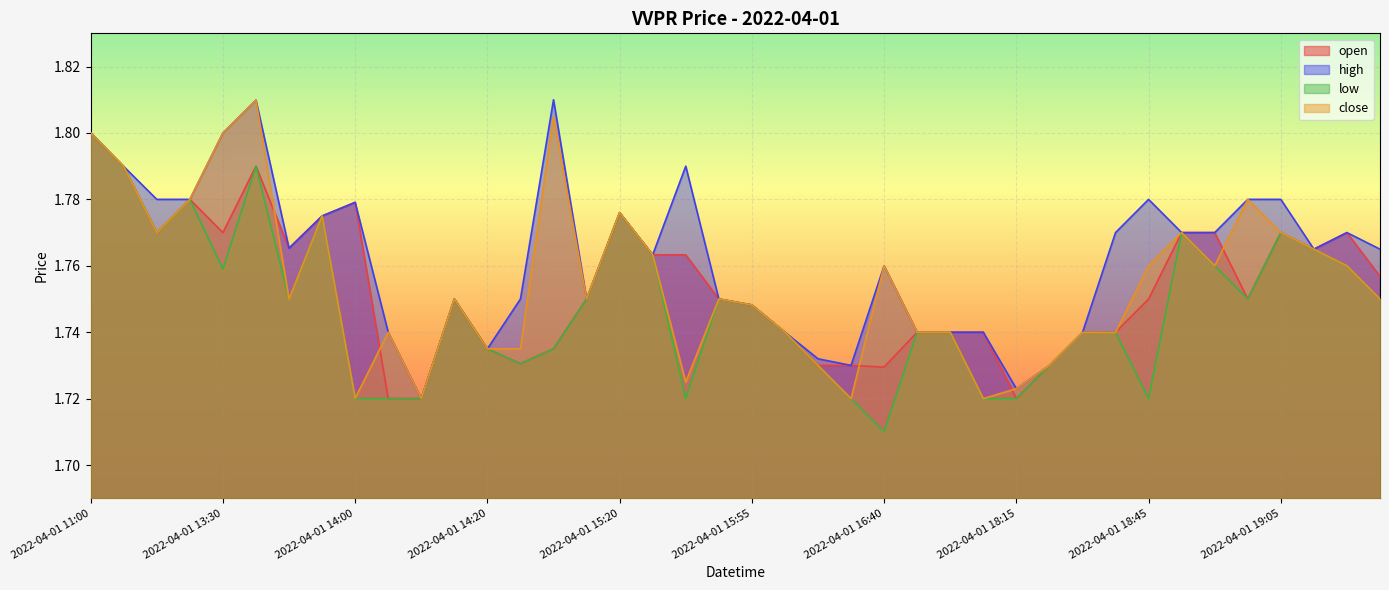

What is the label of the 3rd point from the right?

2022-04-01 19:20